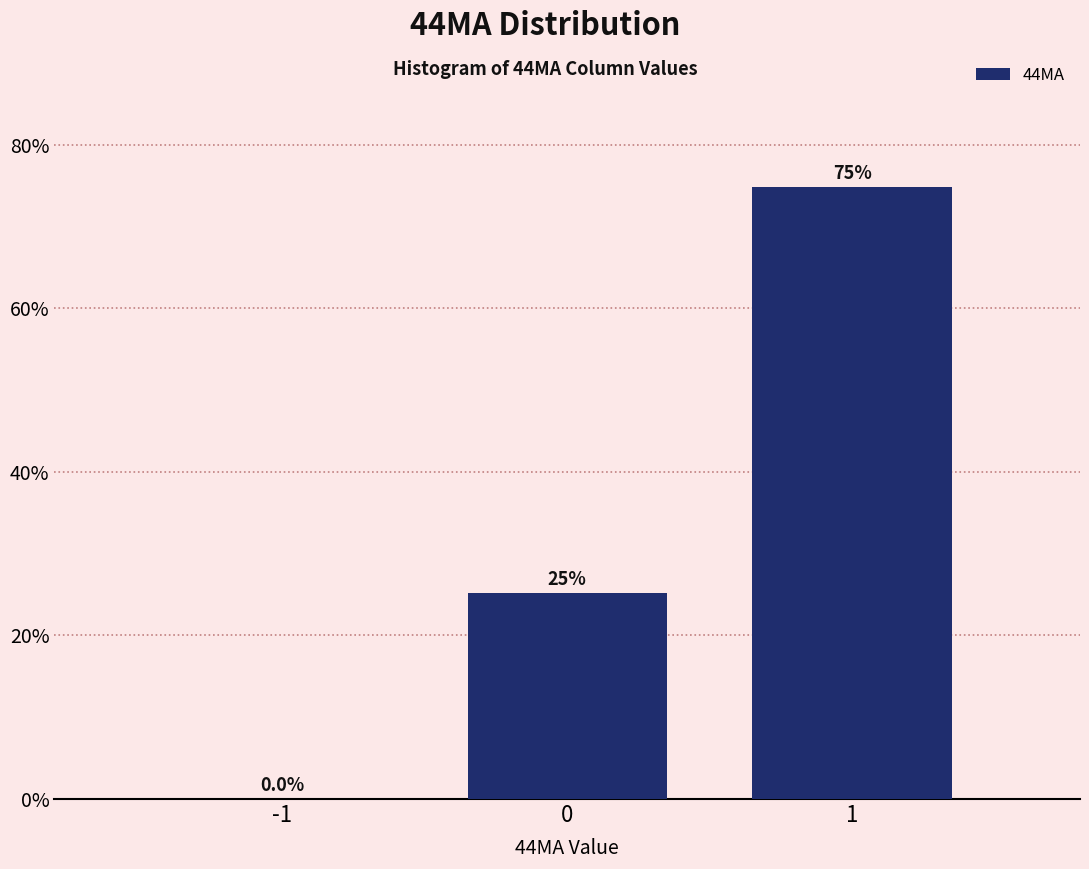

Reading left to right, list all the values displayed in this chart.

-1=0.0	0=25.2	1=74.8